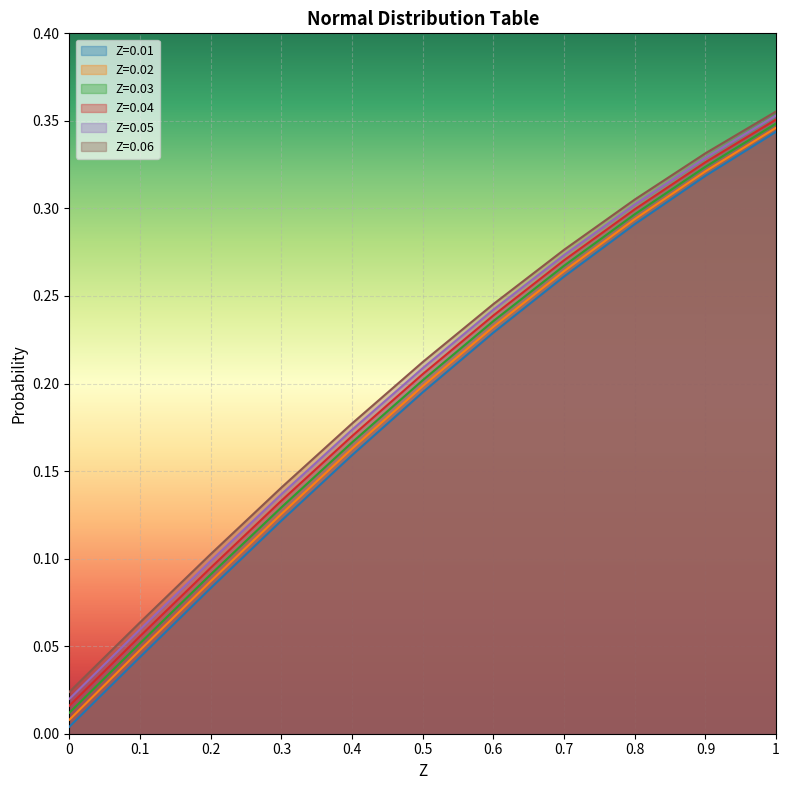

Rank the series at 0.5 from lowest to highest value.

Z=0.01, Z=0.02, Z=0.03, Z=0.04, Z=0.05, Z=0.06